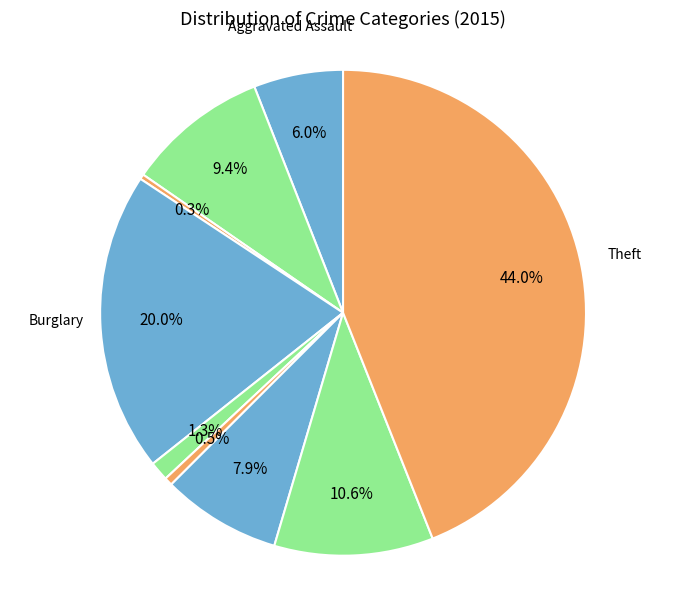

How many segments does this pie chart have?

9